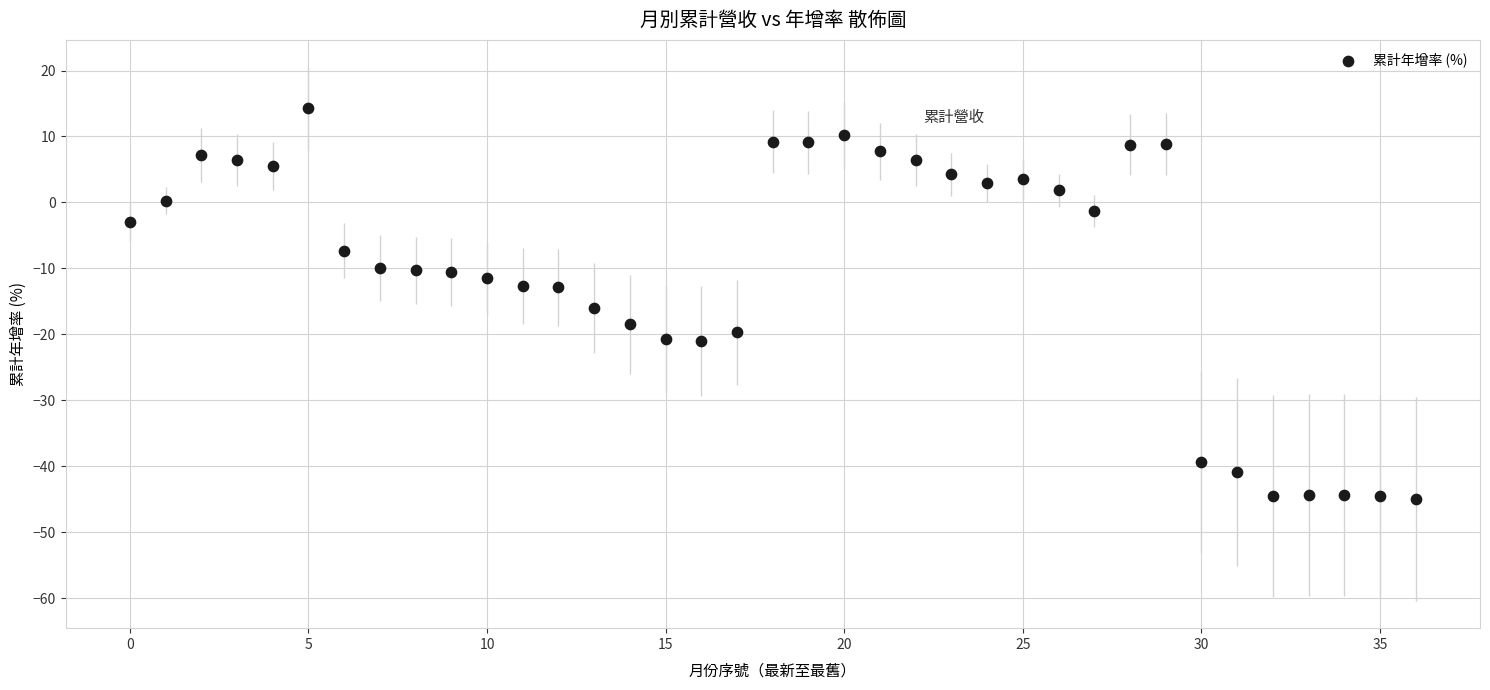

What Y value in the scatter plot is closest to -15?

-16.0